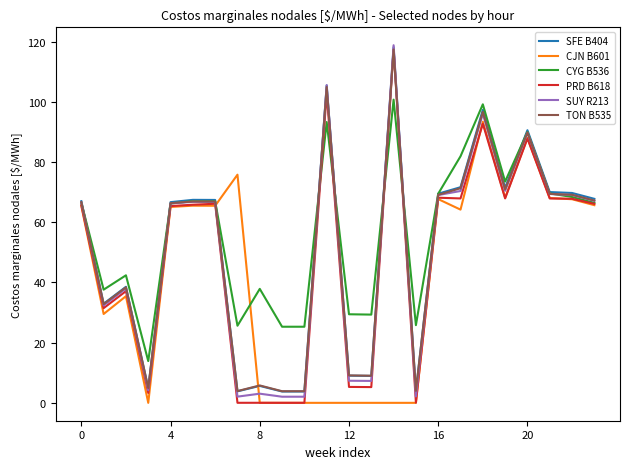

Which series has the largest total across all categories?

CYG B536